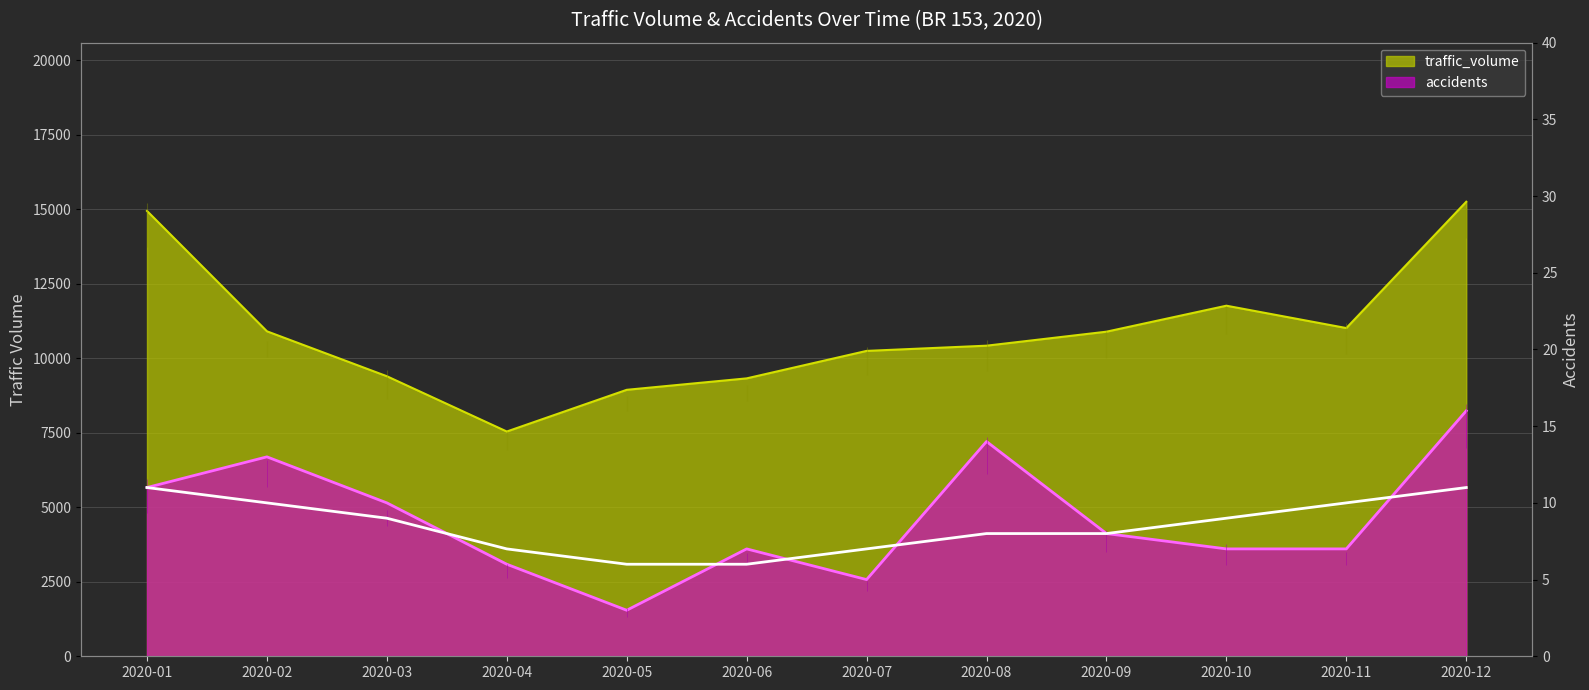

How many distinct data groups are displayed?

2